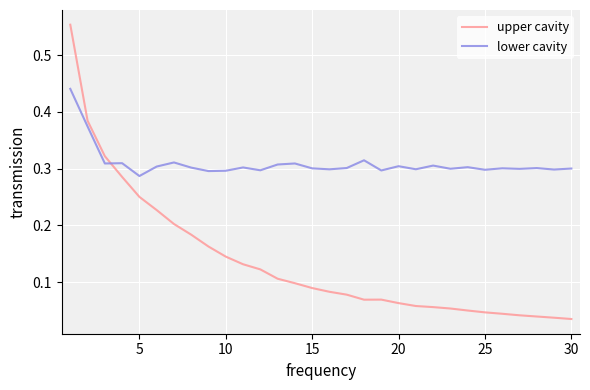

Count the lower cavity values in the range 0 to 1.

30